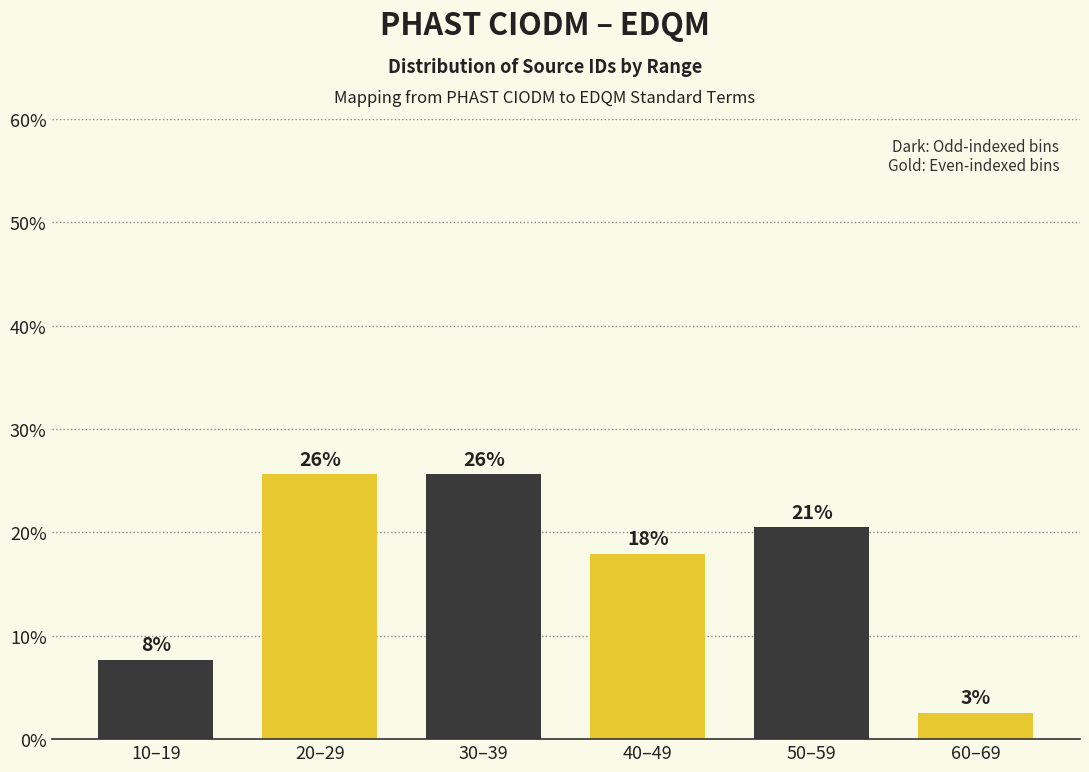

How many bars are there in total?

6